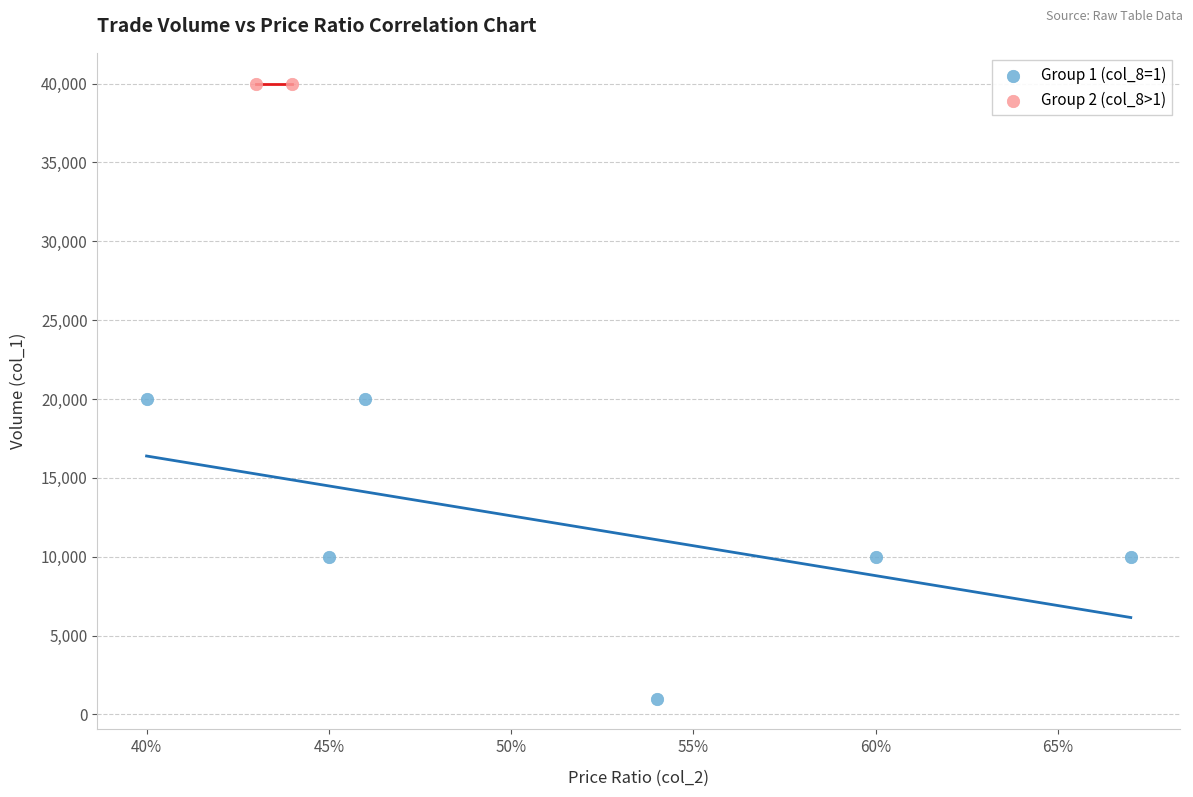

What are all the series names shown in the legend?

Group 1 (col_8=1), Group 2 (col_8>1)